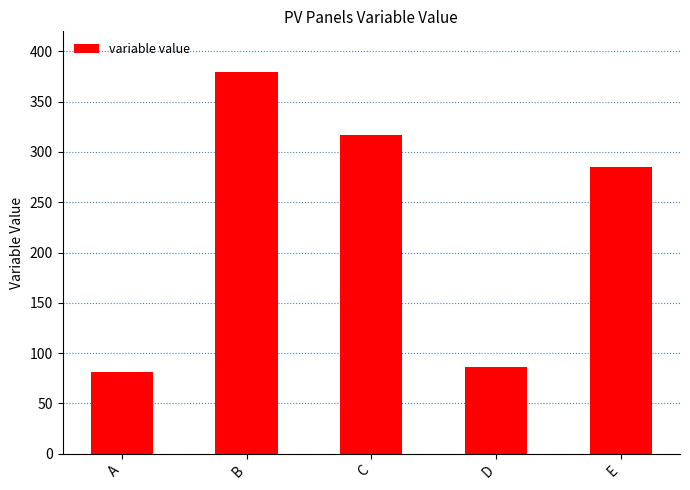

What is the average value?

229.7